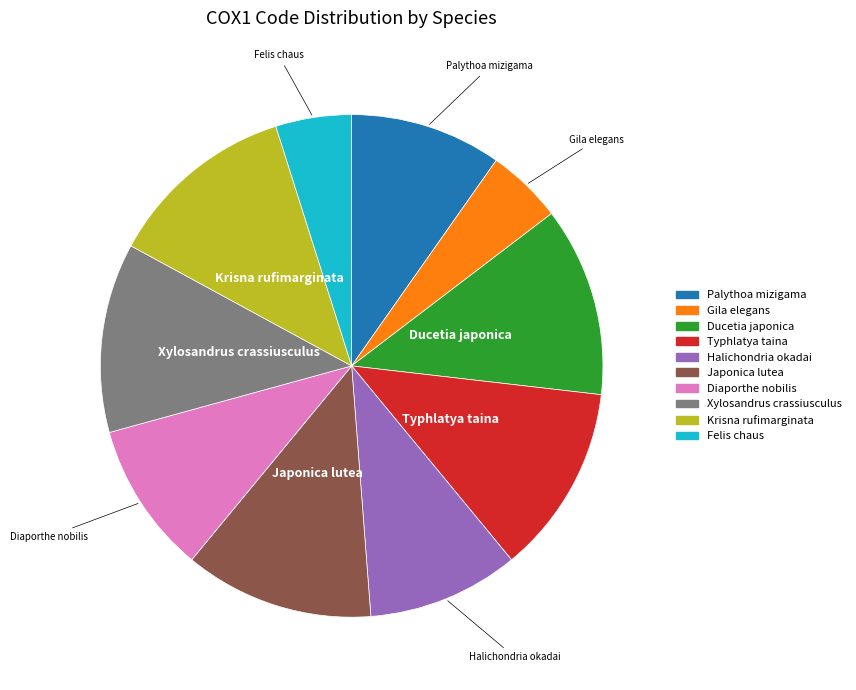

Is it true that Diaporthe nobilis is 18% of the pie?

False